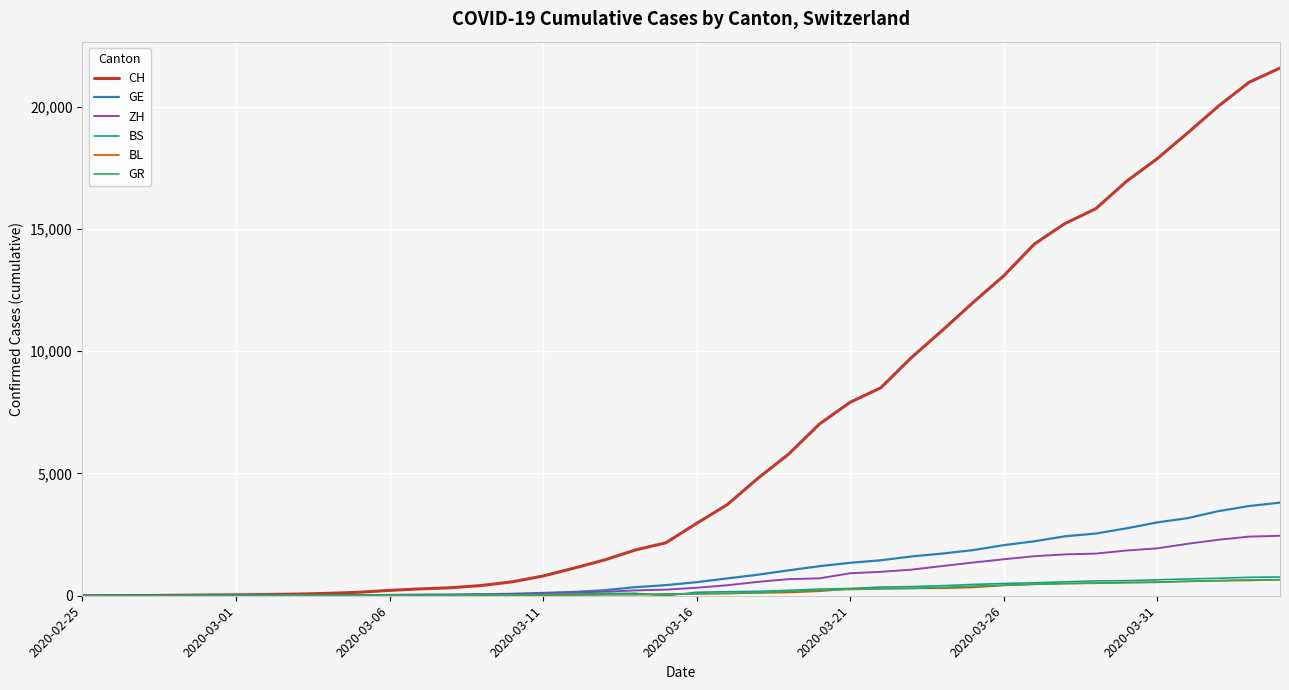

What is the greatest value displayed?

21574